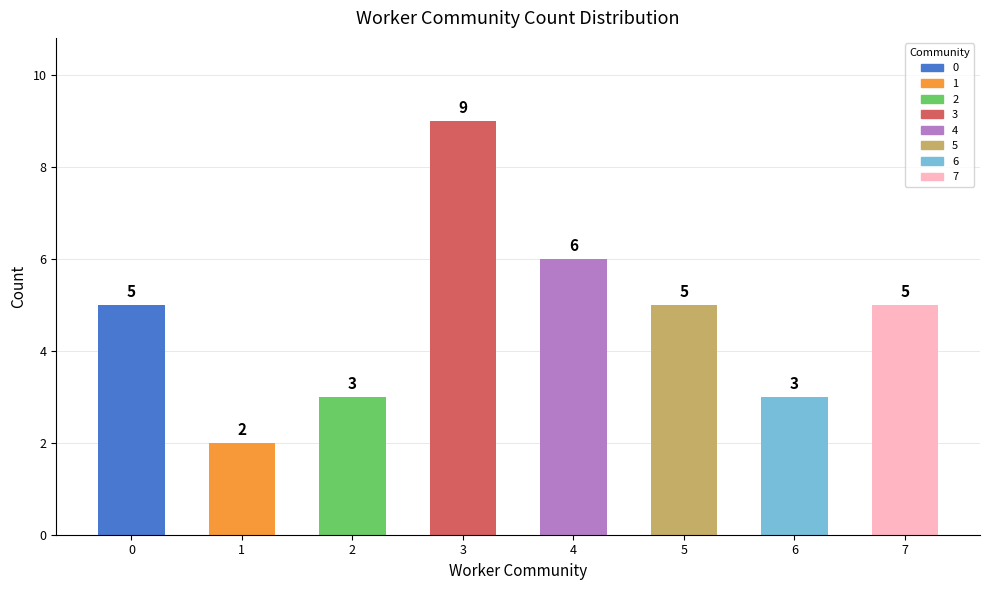

Reading left to right, extract all data points from this chart.

0=5	1=2	2=3	3=9	4=6	5=5	6=3	7=5